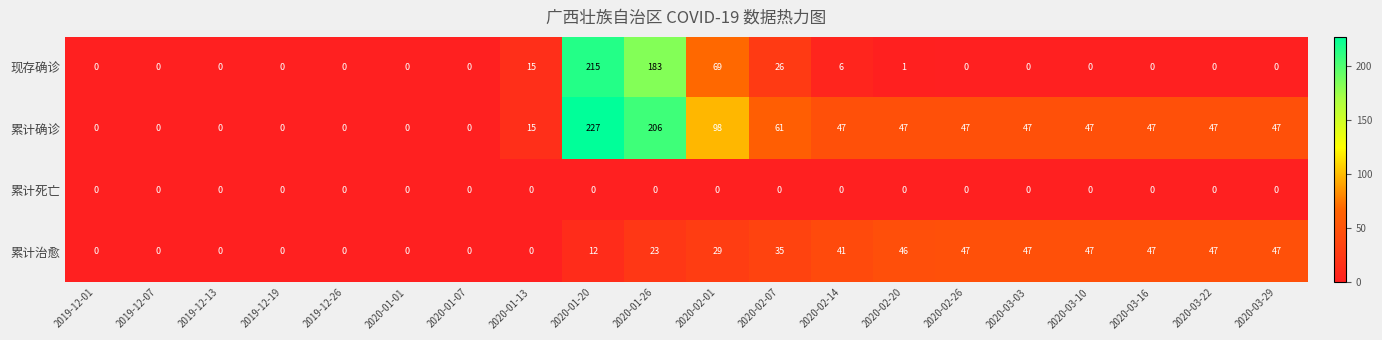

True or false: 累计确诊 has a value of 116 at 2020-01-26.

False